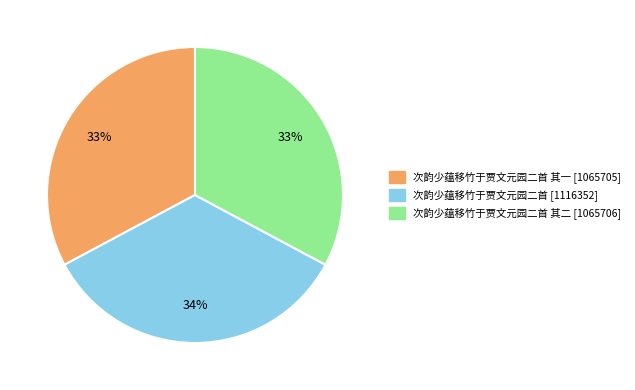

To the nearest percent, what is the average slice percentage?

33%